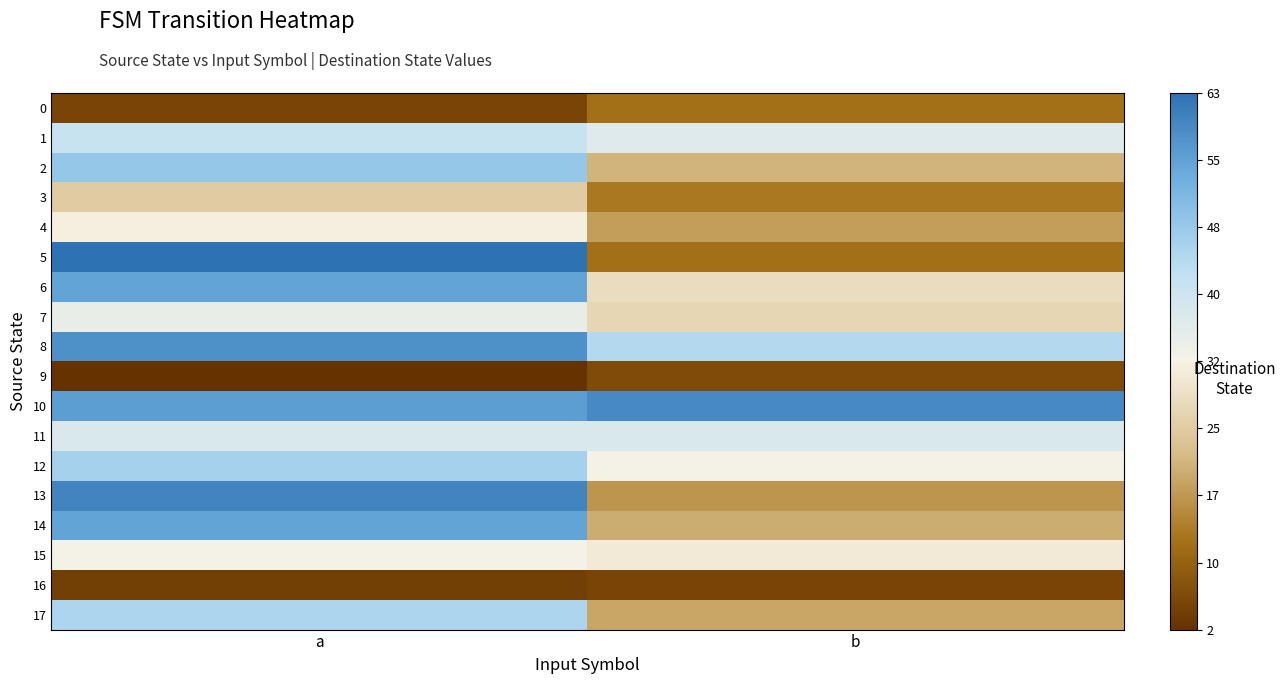

At which category does the chart reach its peak across all series?

a